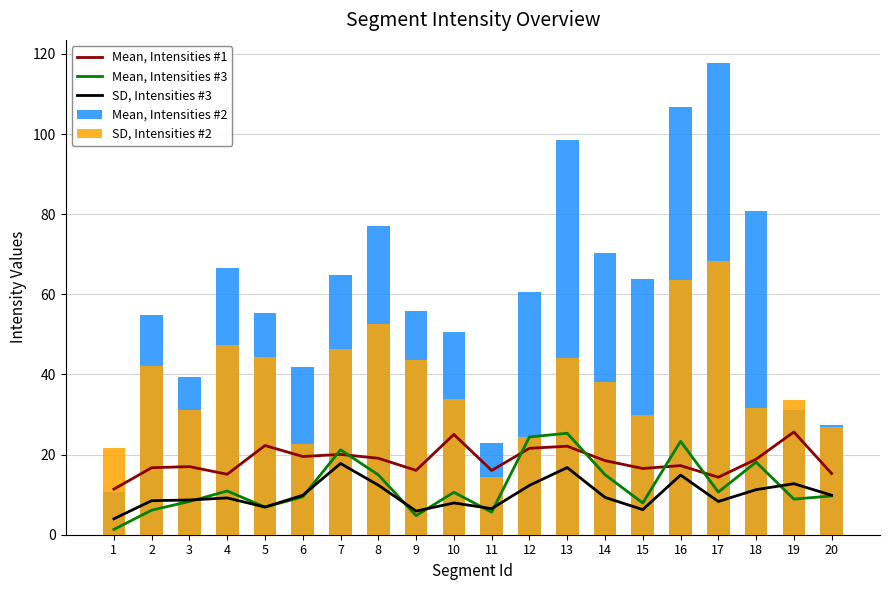

True or false: Mean, Intensities #2 has a value of 46.8 at 13.

False